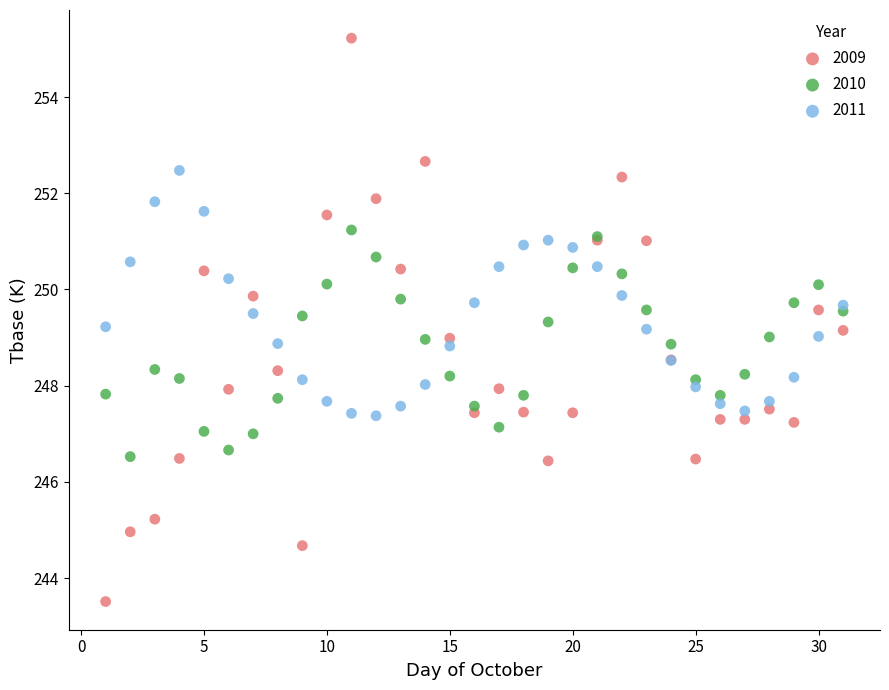

What is the X range (max minus min) for the scatter plot?

30.0